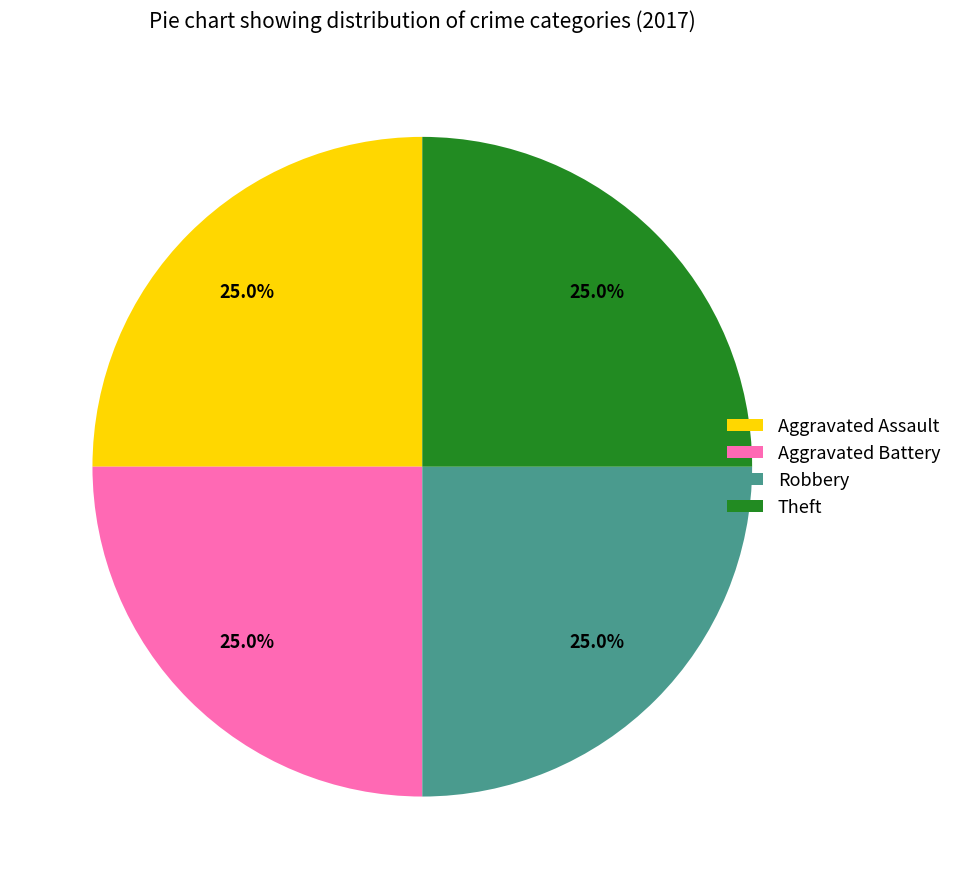

What is the total percentage of Robbery and Theft?

50.0%